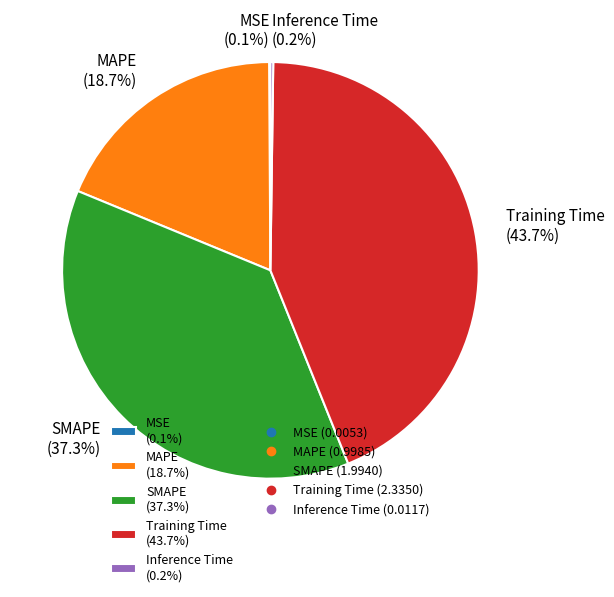

Approximately how many times larger is the value at Training Time compared to SMAPE?

1.2